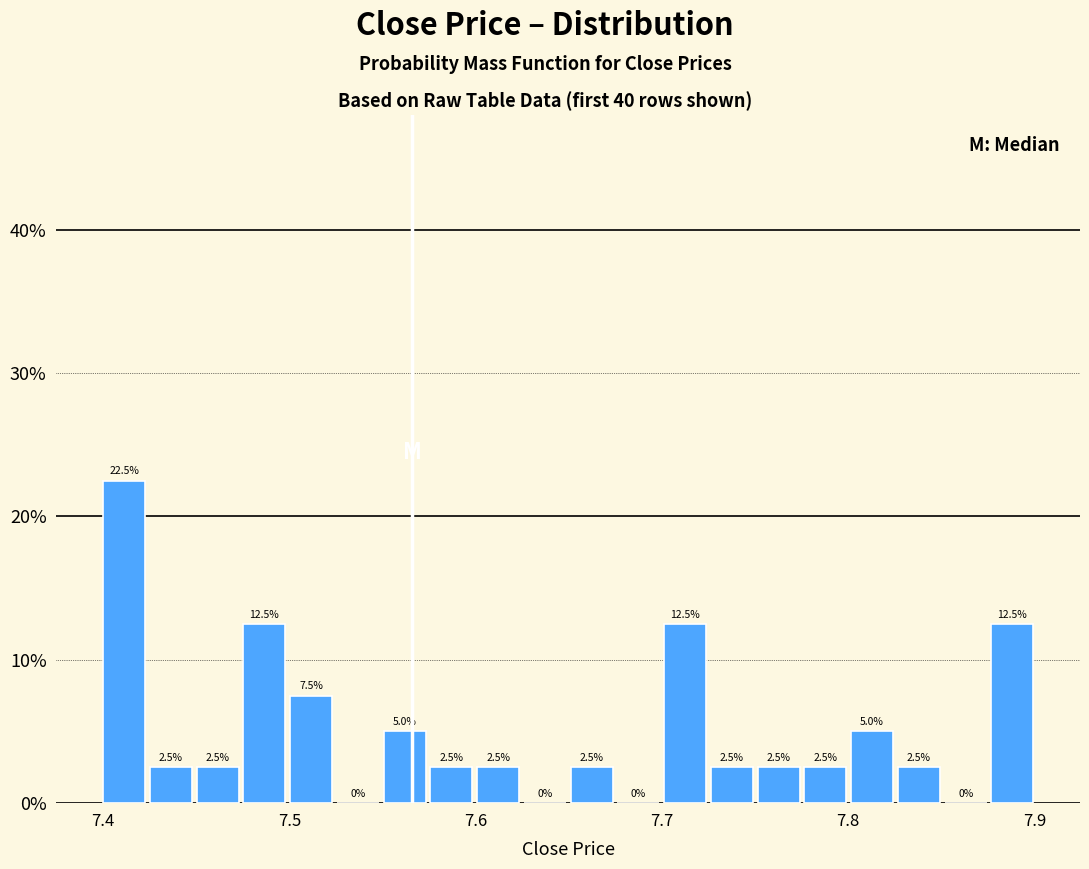

Around what value on the x-axis is the tallest bar? Give the approximate position of its centre, as read against the axis.

7.41